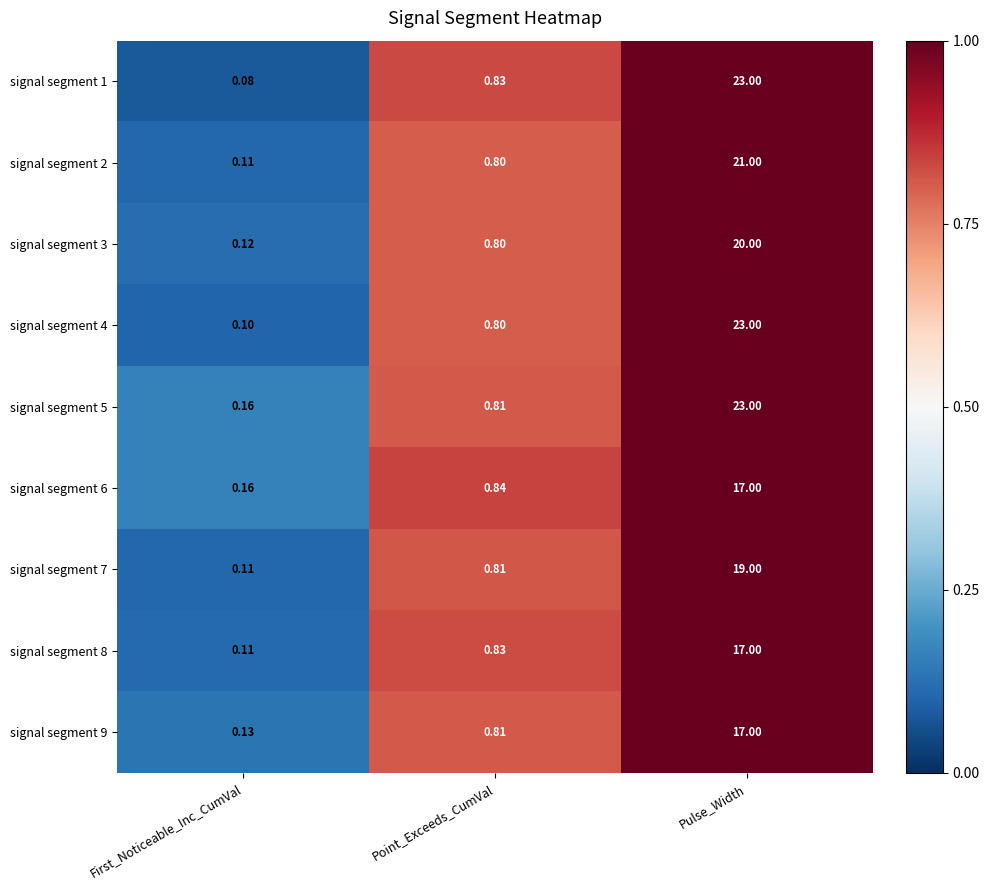

Which label corresponds to the smallest value in the chart?

First_Noticeable_Inc_CumVal